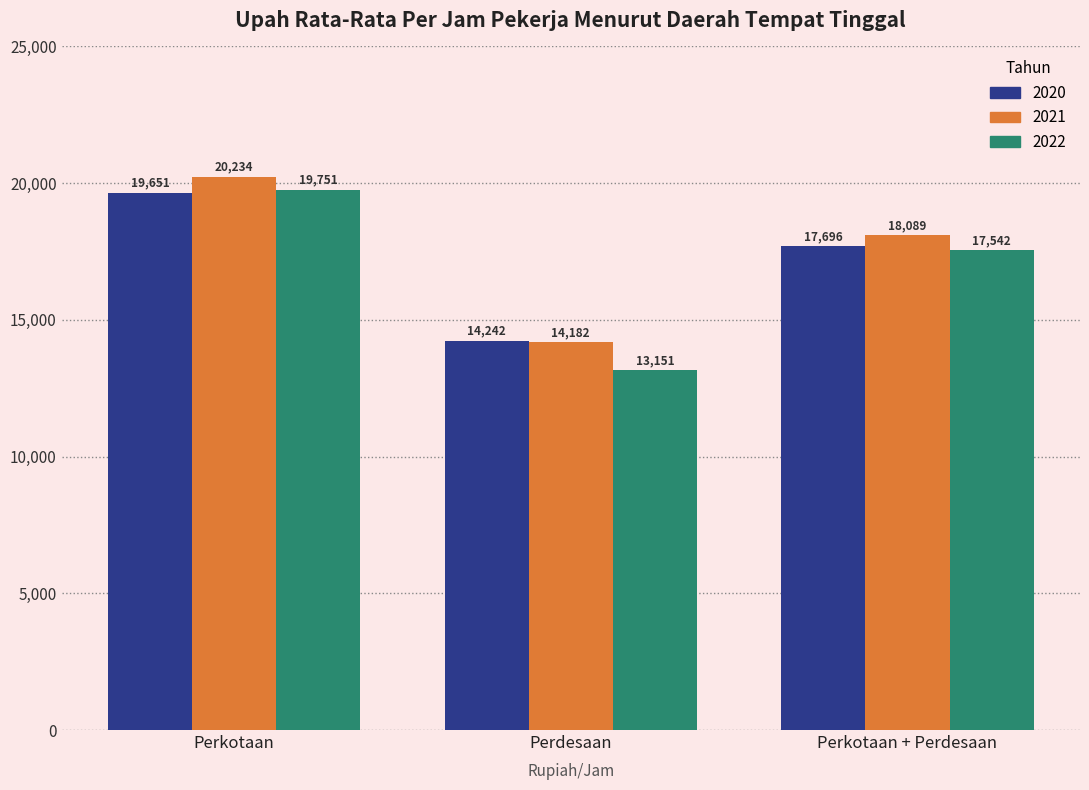

What position from the left is Perkotaan?

1